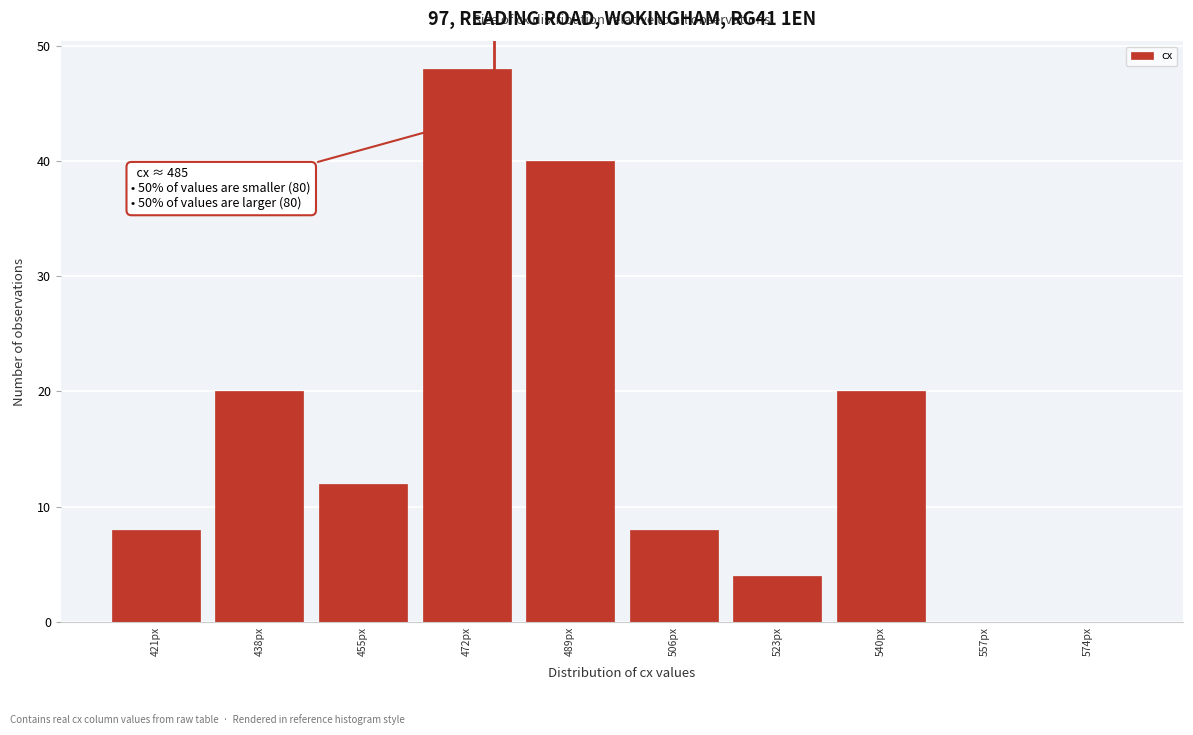

Reading left to right, transcribe all the data shown in this chart.

421px=8	438px=20	455px=12	472px=48	489px=40	506px=8	523px=4	540px=20	557px=0	574px=0